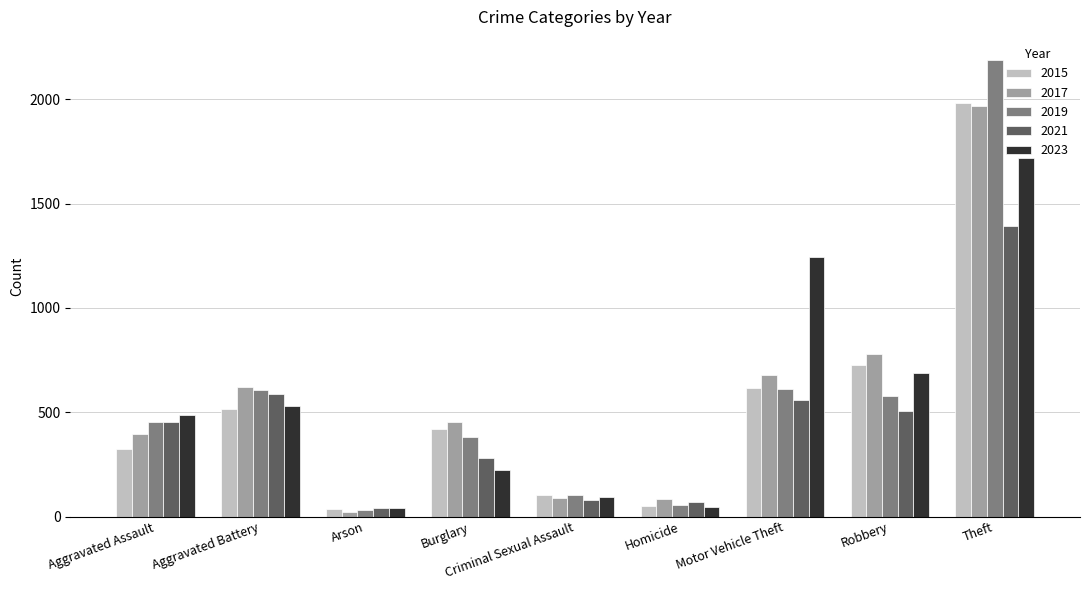

What is the label of the 1st bar from the left?

Aggravated Assault